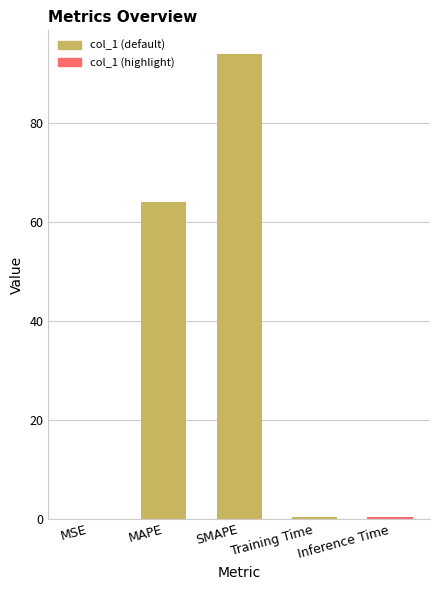

At which label is the value closest to 47?

MAPE